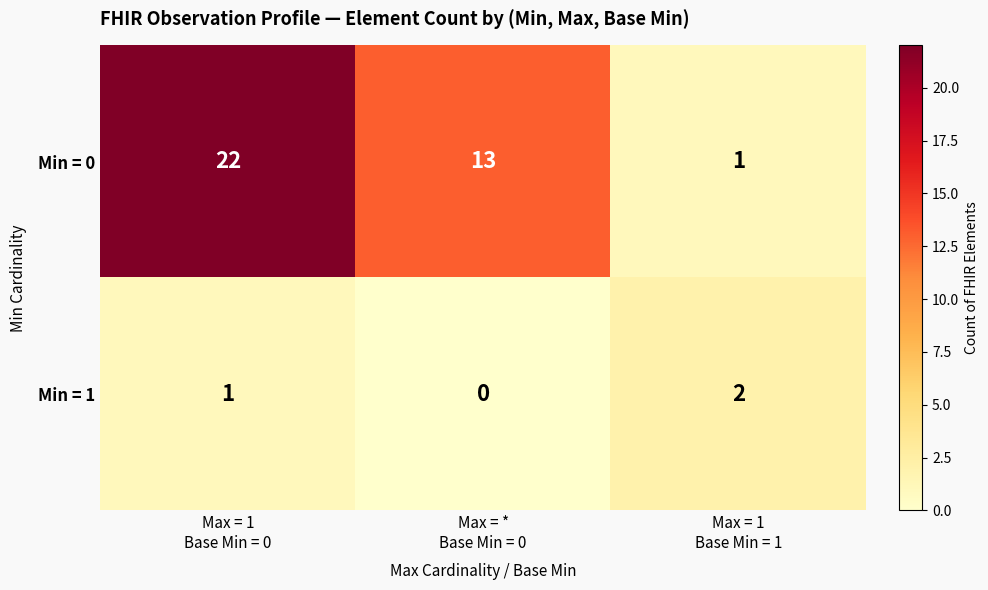

Reading left to right, extract all data points from this chart.

Min = 0: 22	13	1
Min = 1: 1	0	2